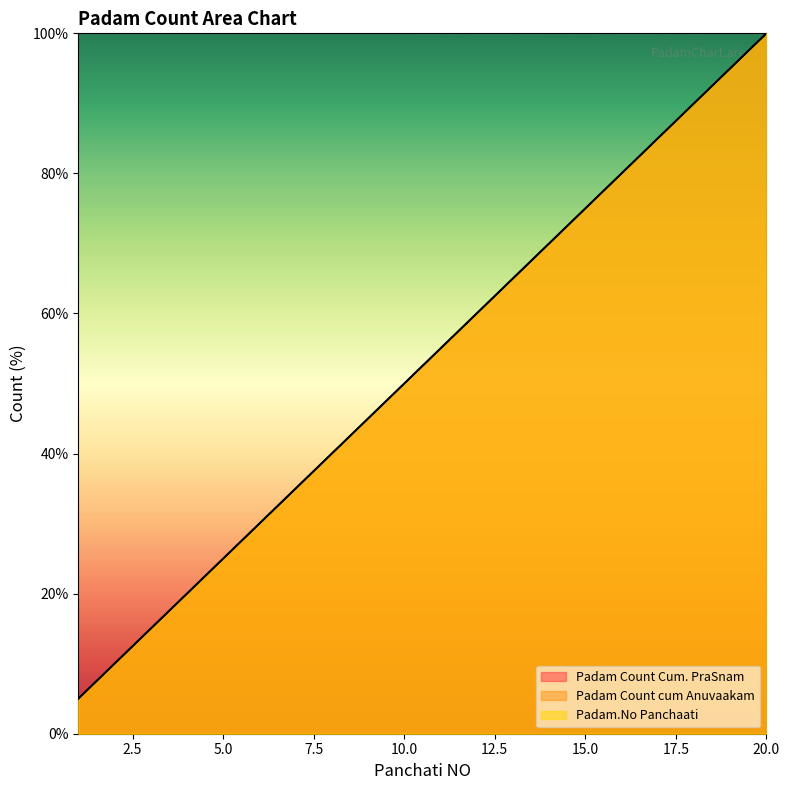

Rank the series by their maximum value, from highest to lowest.

Padam Count Cum. PraSnam, Padam Count cum Anuvaakam, Padam.No Panchaati